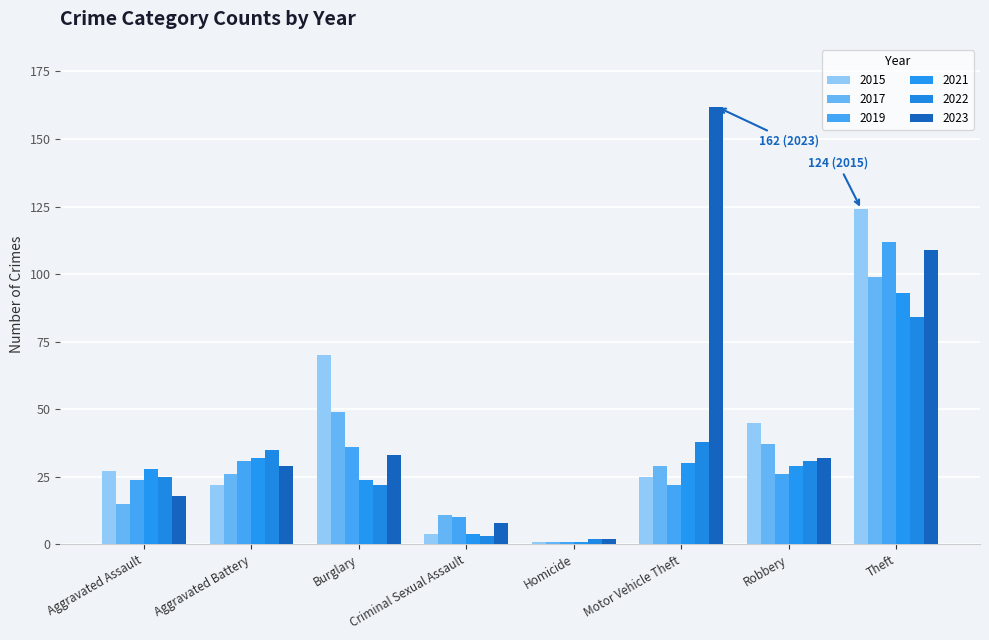

Reading left to right, list all the values displayed in this chart.

2015: 27	22	70	4	1	25	45	124
2017: 15	26	49	11	1	29	37	99
2019: 24	31	36	10	1	22	26	112
2021: 28	32	24	4	1	30	29	93
2022: 25	35	22	3	2	38	31	84
2023: 18	29	33	8	2	162	32	109